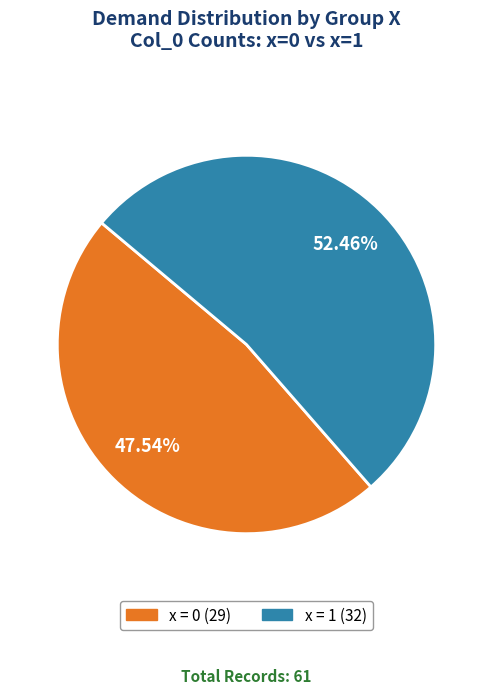

Count the number of slices in the pie.

2